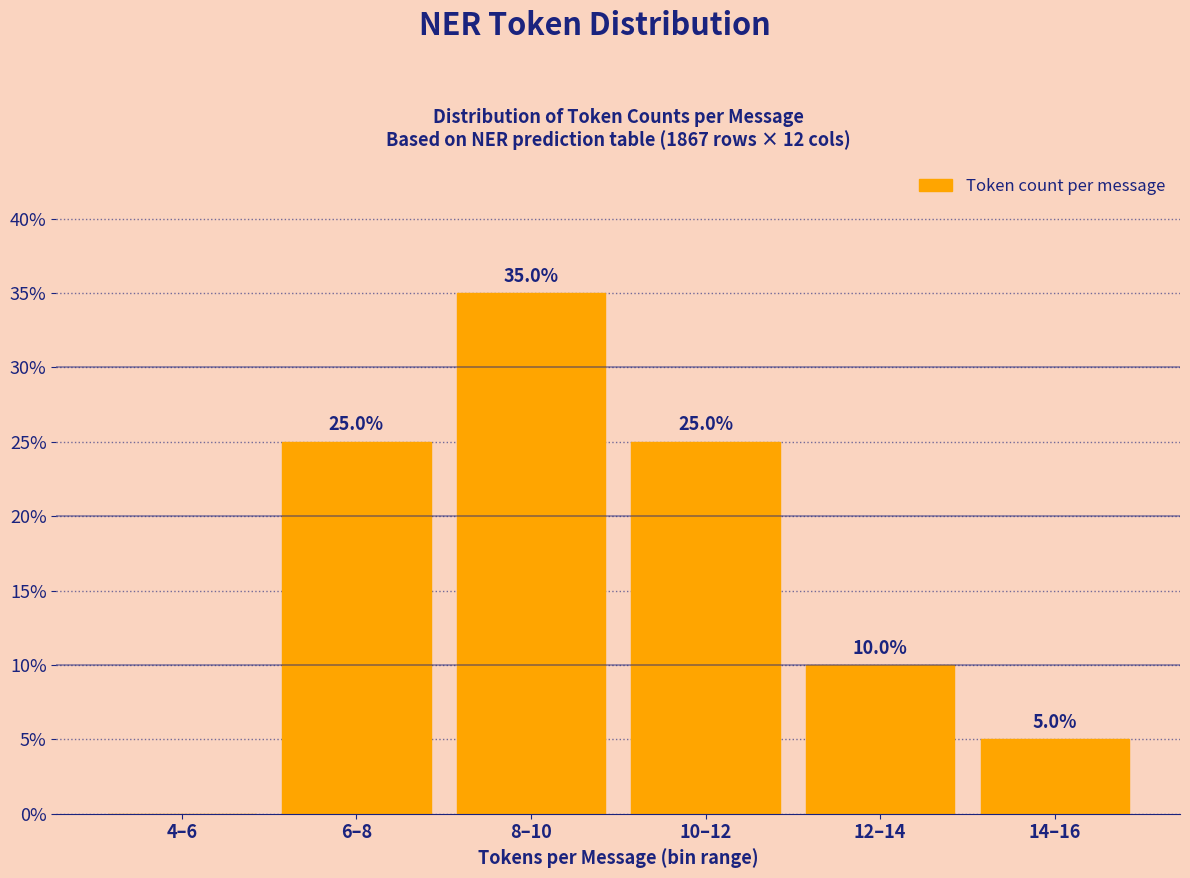

Reading left to right, what are all the values shown in this chart?

4–6=0	6–8=25	8–10=35	10–12=25	12–14=10	14–16=5